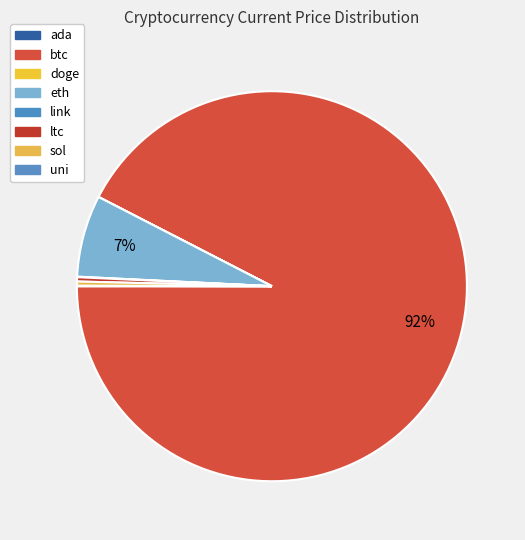

Which category accounts for the majority?

btc